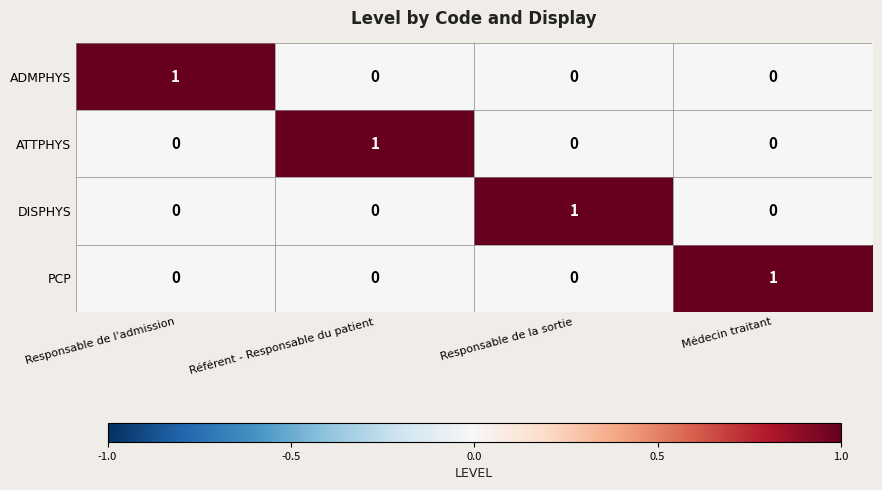

At how many categories does at least one series exceed 0?

4